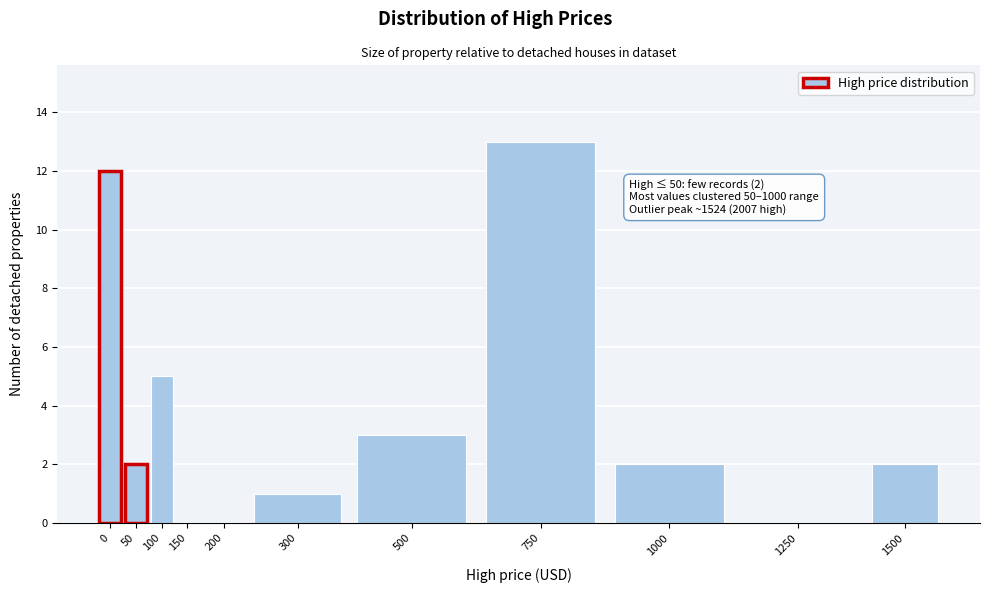

Reading left to right, list all the values displayed in this chart.

0=12	50=2	100=5	150=0	200=0	300=1	500=3	750=13	1000=2	1250=0	1500=2